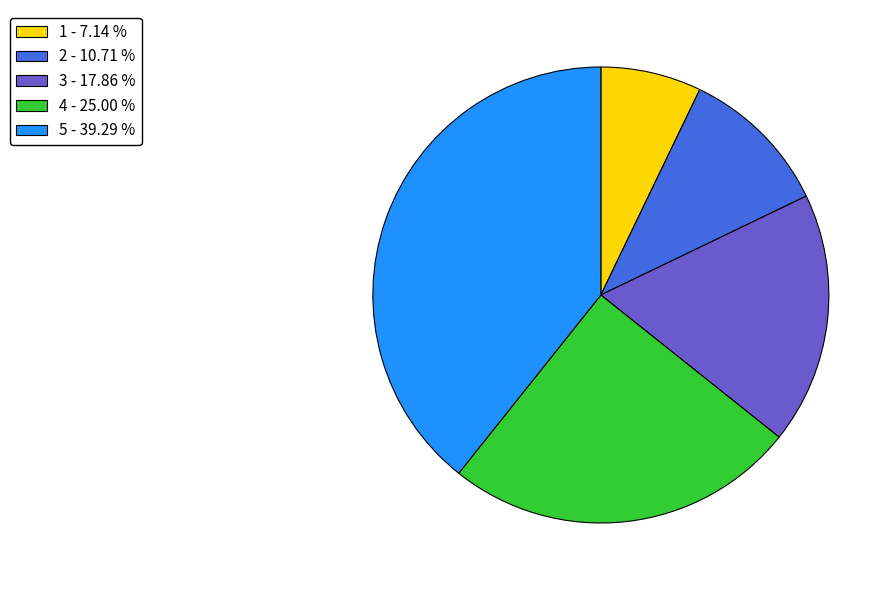

Is there a majority slice in this chart?

No